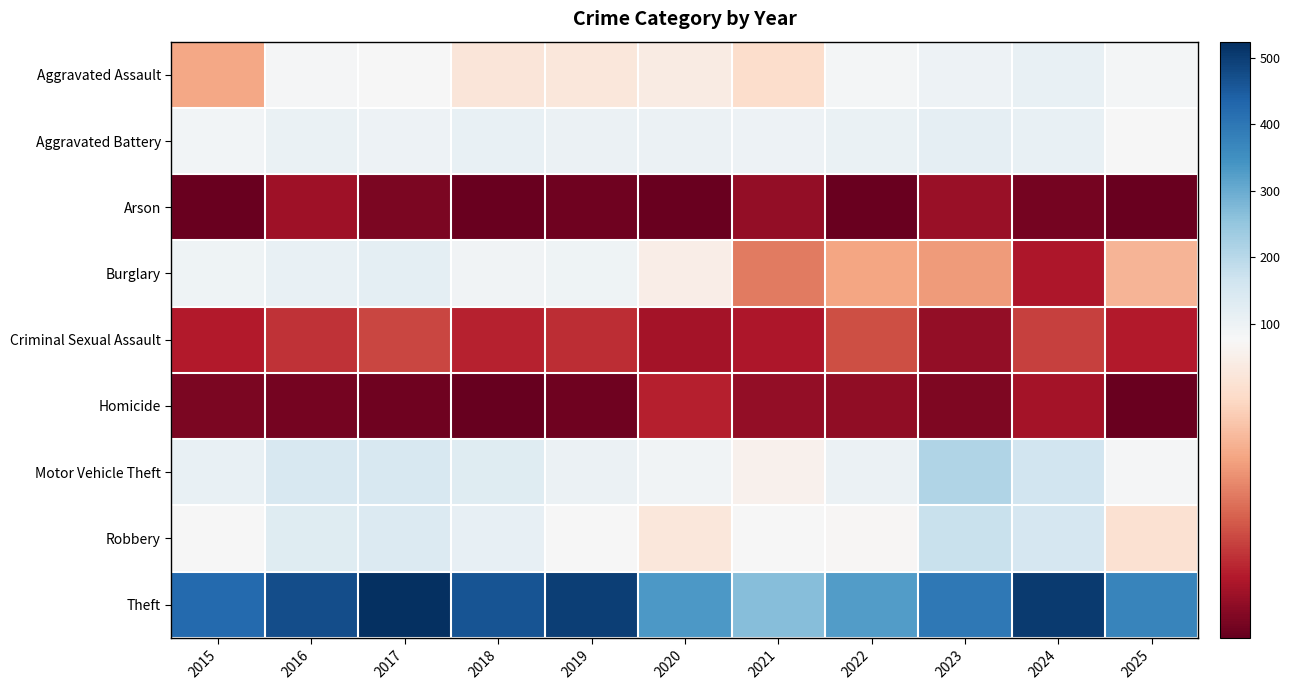

What is the total value across all series at 2021?

658